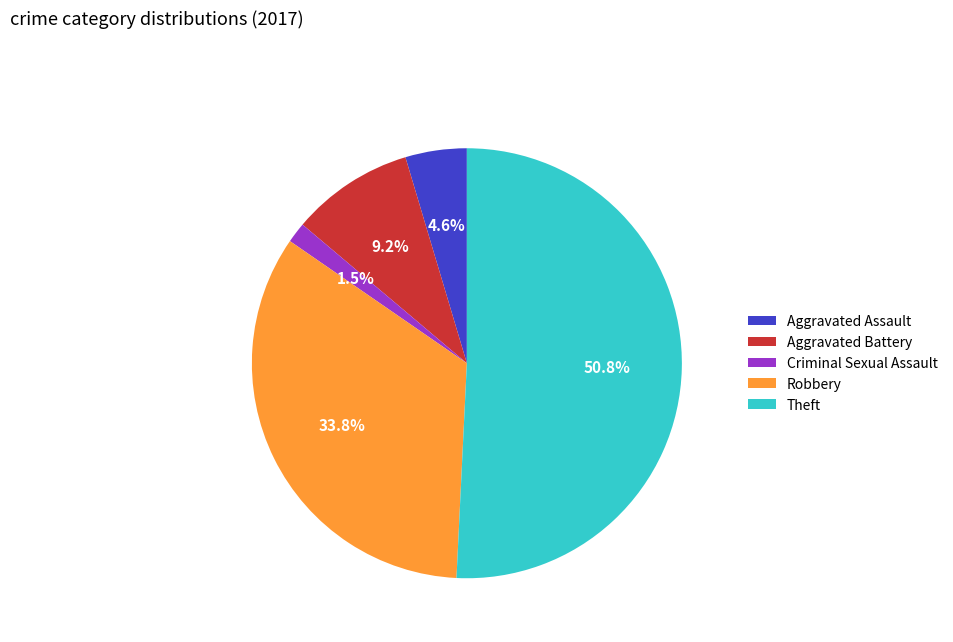

Does any single category account for the majority?

Yes